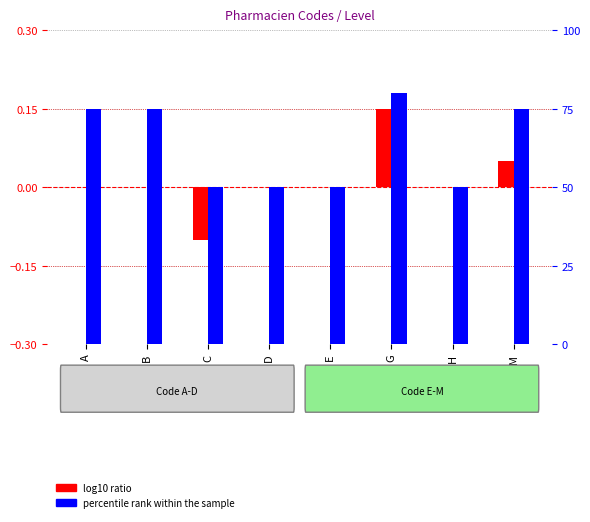

What are all the series names shown in the legend?

log10 ratio, percentile rank within the sample